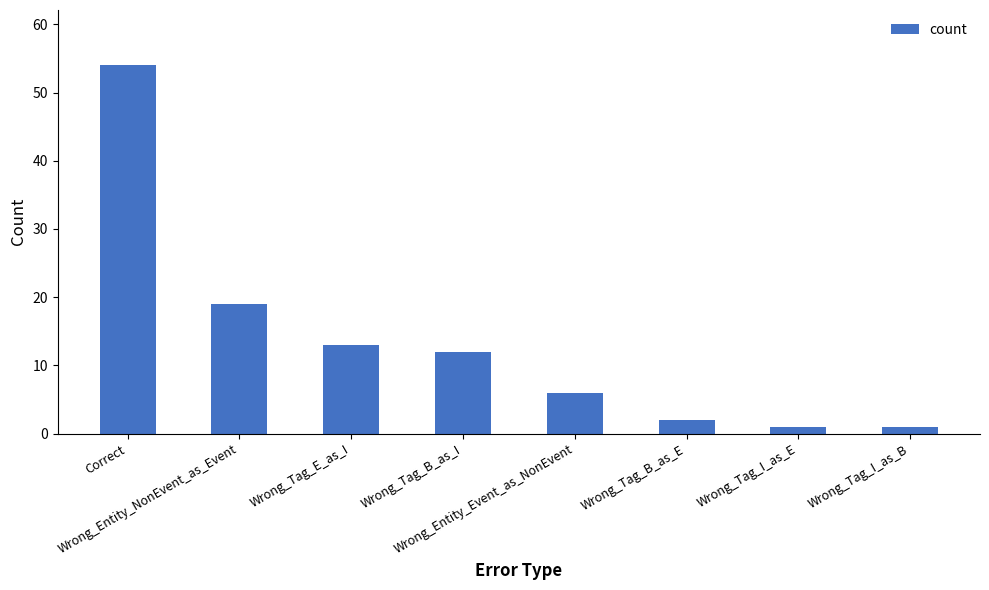

The chart shows a value of 12 at Wrong_Tag_B_as_I. True or false?

True